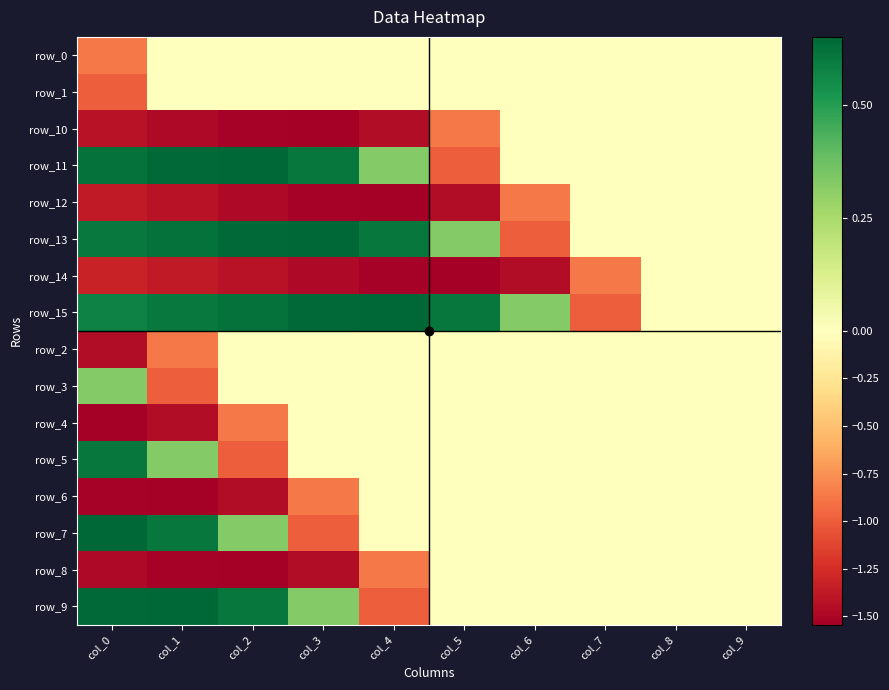

What is the minimum value shown in the chart?

-1.5